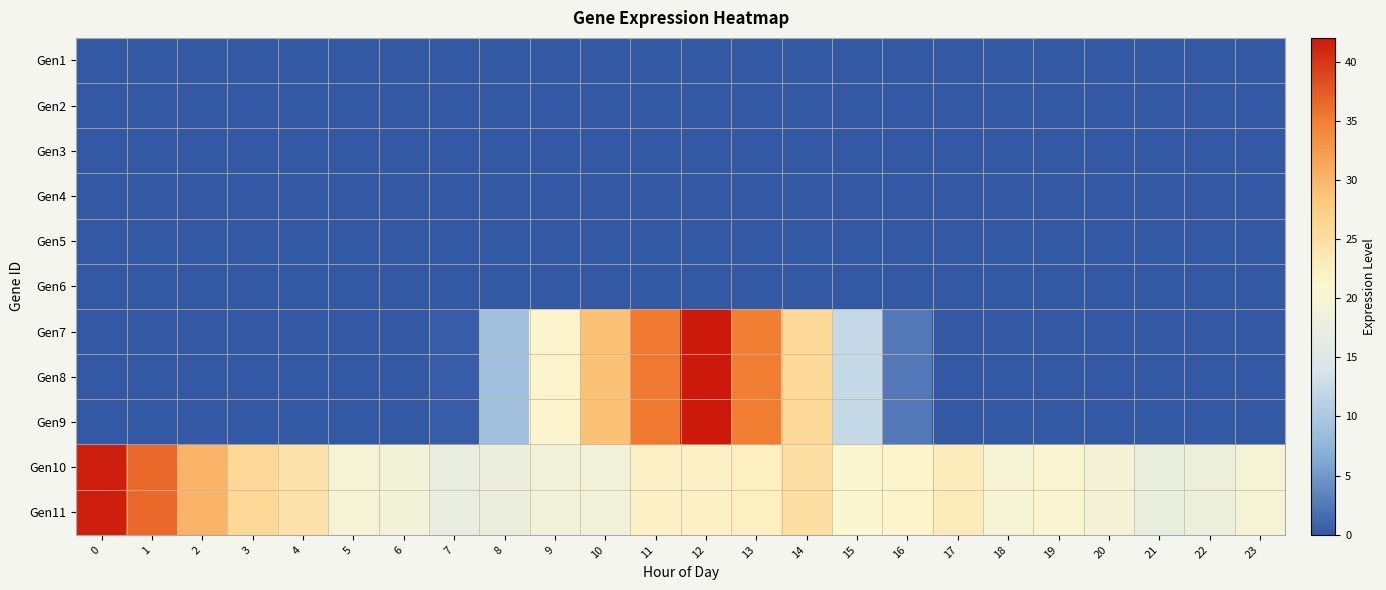

What is the difference between the highest and lowest values at 15?

20.7